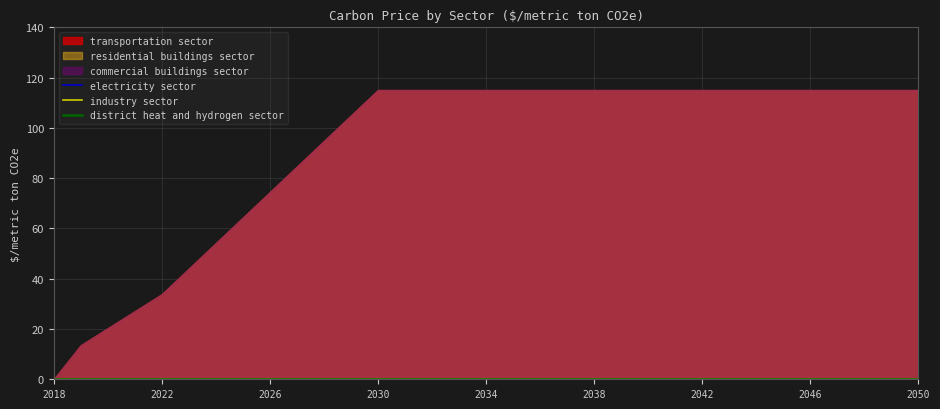

True or false: commercial buildings sector has more than 0 interior local peaks.

False